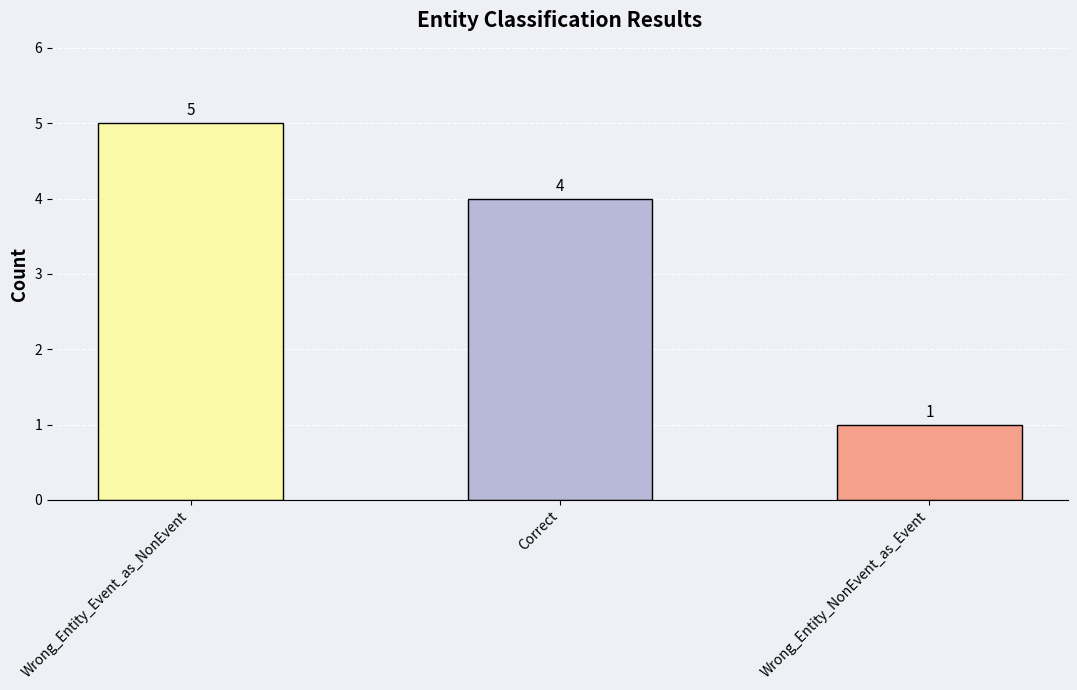

What is the ratio of the value at Wrong_Entity_Event_as_NonEvent to the value at Correct?

1.2